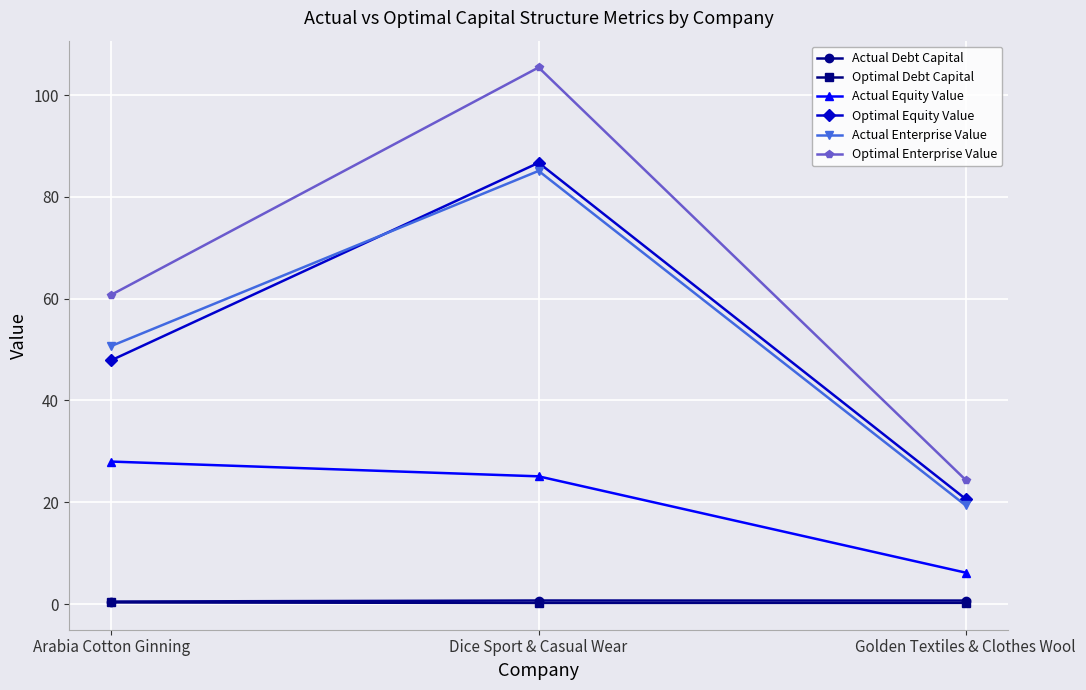

Between Arabia Cotton Ginning and Dice Sport & Casual Wear, which series saw the biggest shift?

Optimal Enterprise Value